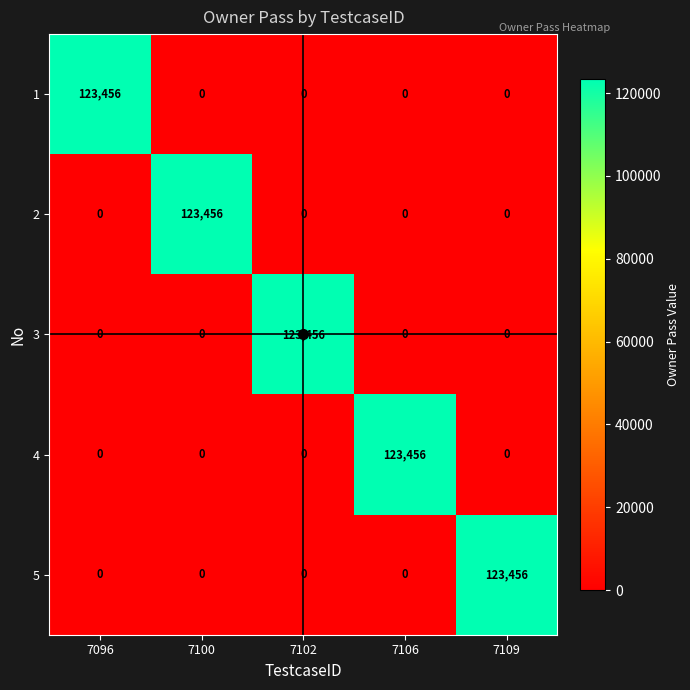

What is the average value of the 5 series?

24691